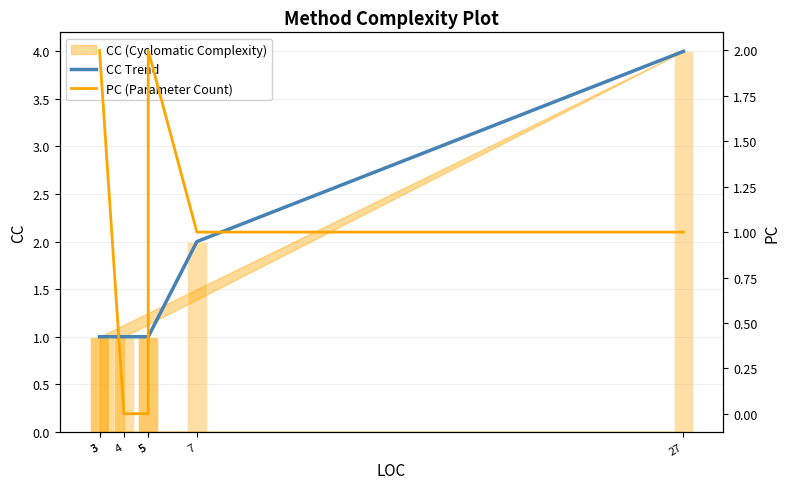

At how many categories does at least one series exceed 2?

1